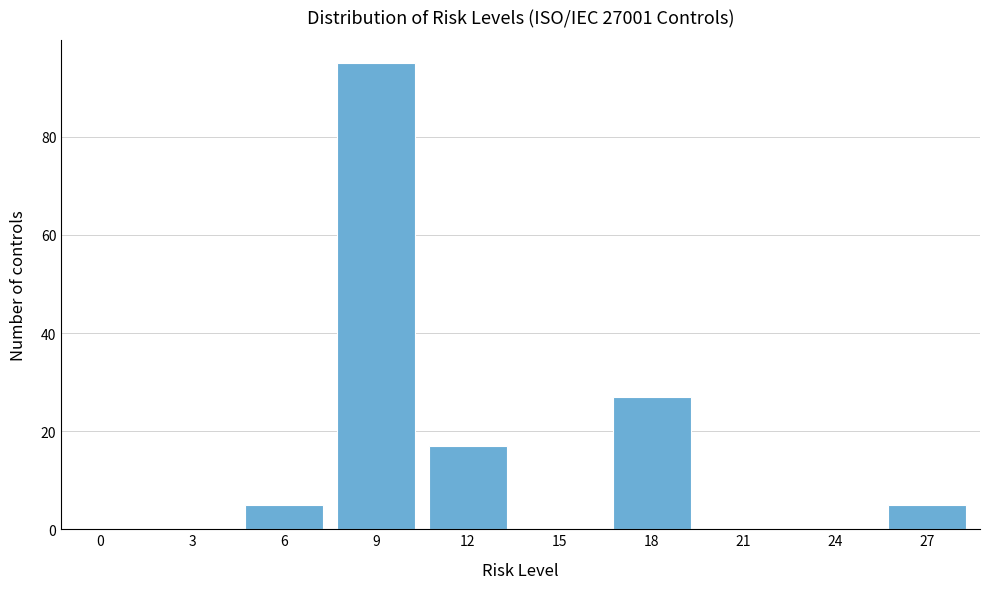

Reading left to right, what are all the values shown in this chart?

0=0	3=0	6=5	9=95	12=17	15=0	18=27	21=0	24=0	27=5